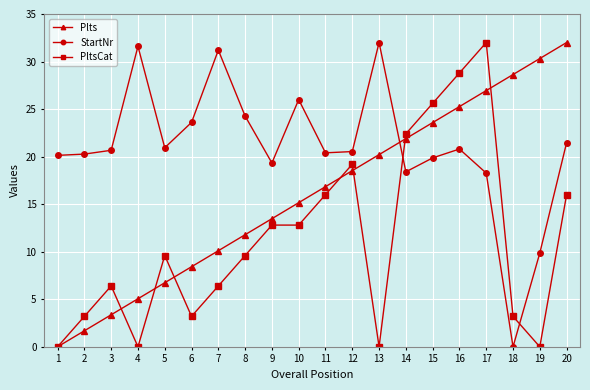

Which series changed the most between 15 and 19?

PltsCat